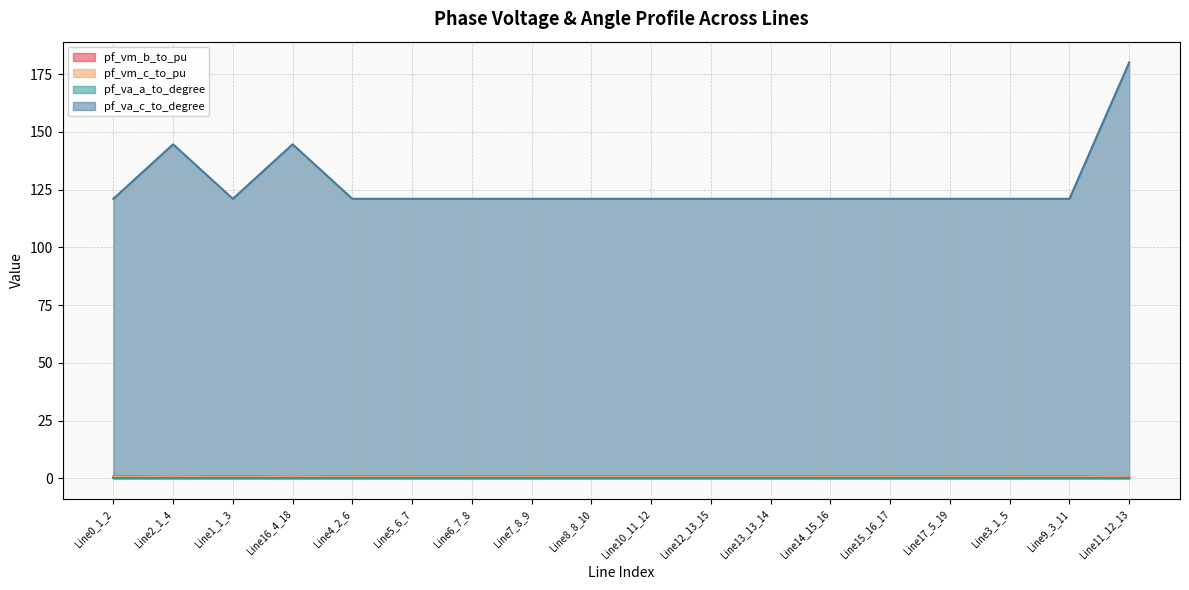

True or false: pf_vm_c_to_pu has a value of 0.7 at Line17_5_19.

True